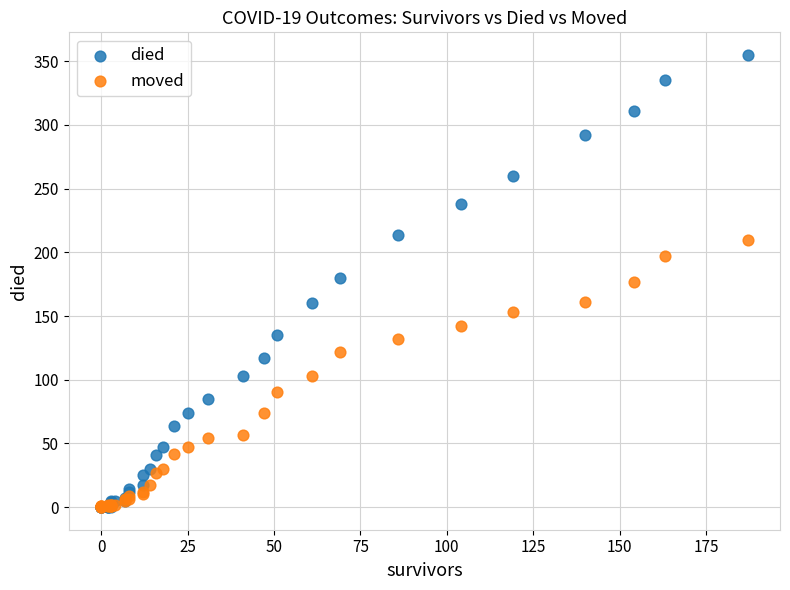

What are all the series names shown in the legend?

died, moved